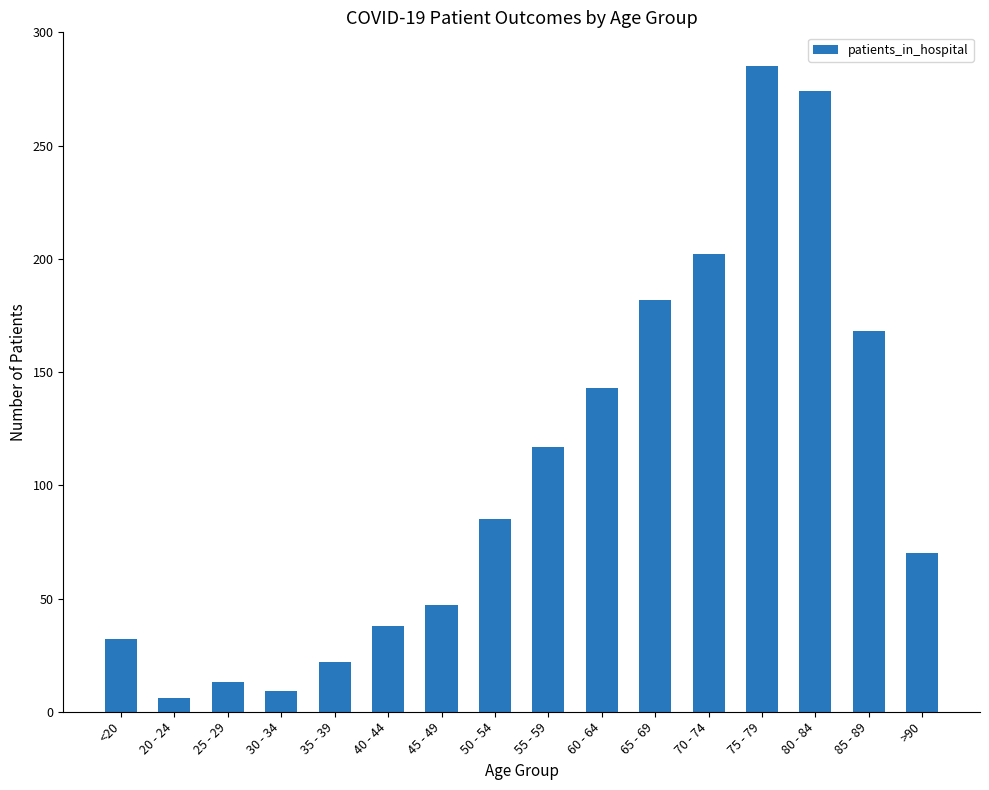

What is the change in value from 30 - 34 to 50 - 54?

+76